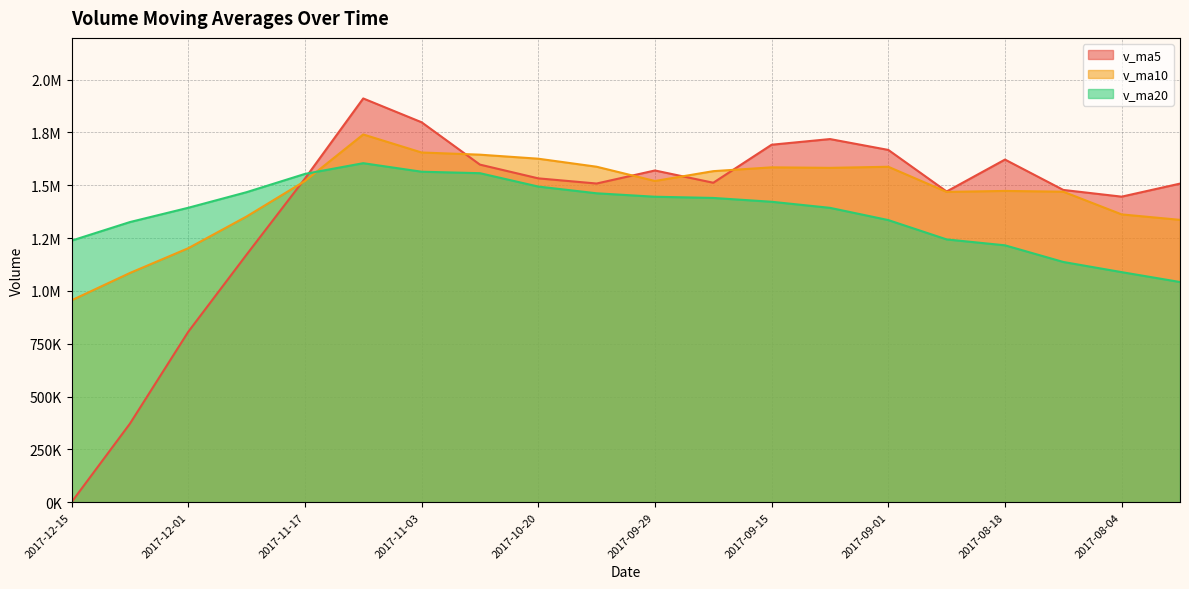

The v_ma10 series shows 1519779.8 at 2017-11-17. True or false?

True